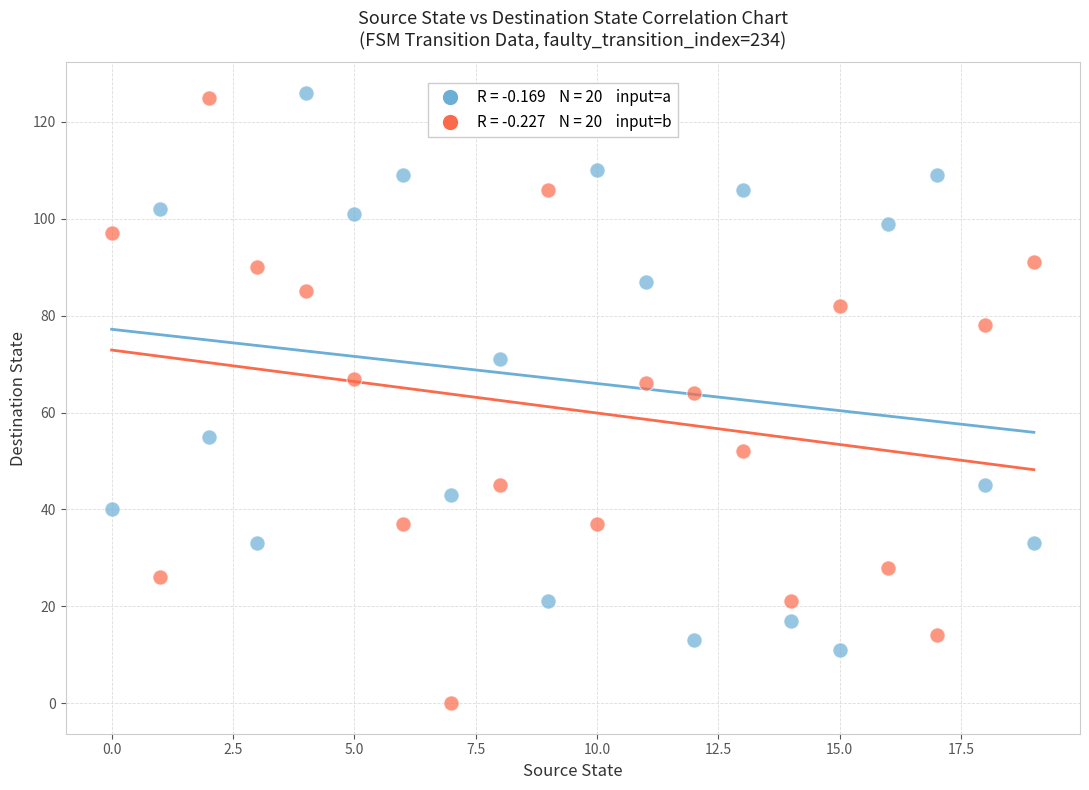

Across all data points, what is the range of Y values (max minus min)?

126